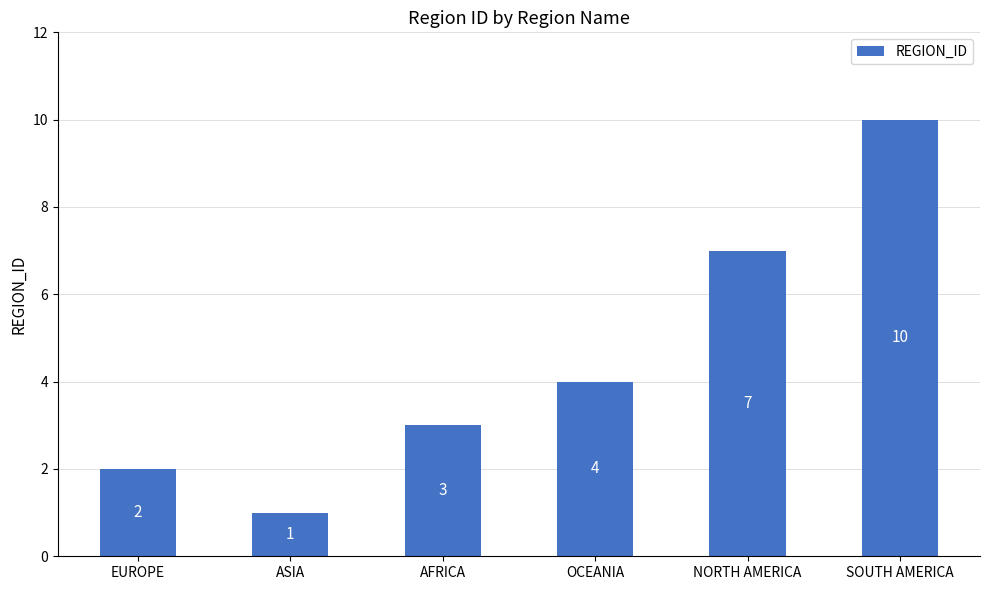

What is the difference between the maximum and minimum values?

9